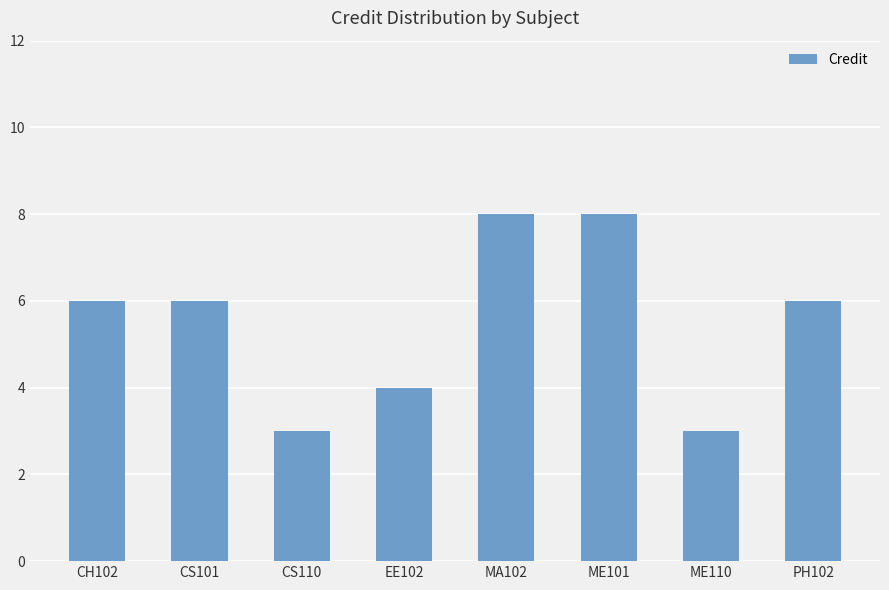

Reading left to right, extract all data points from this chart.

6	6	3	4	8	8	3	6